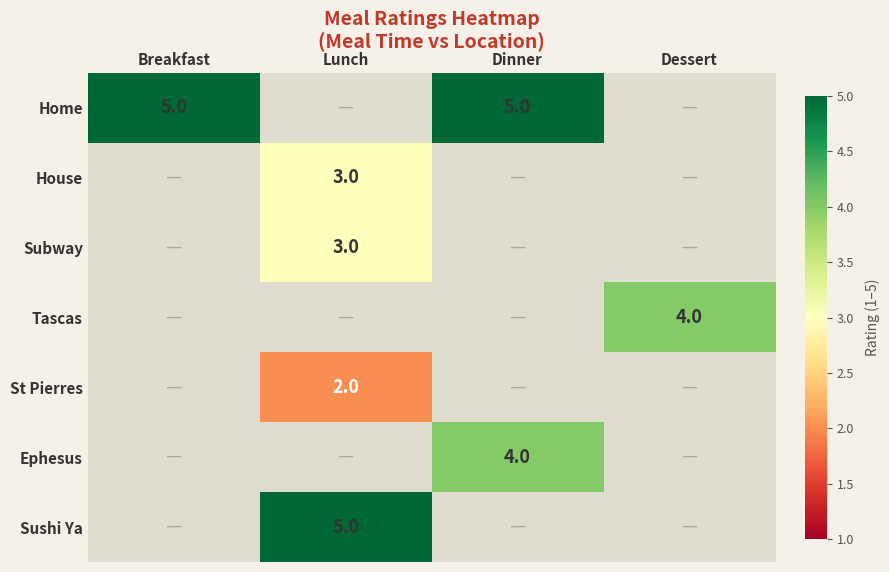

What is the difference between the highest and lowest values at Dinner?

1.0